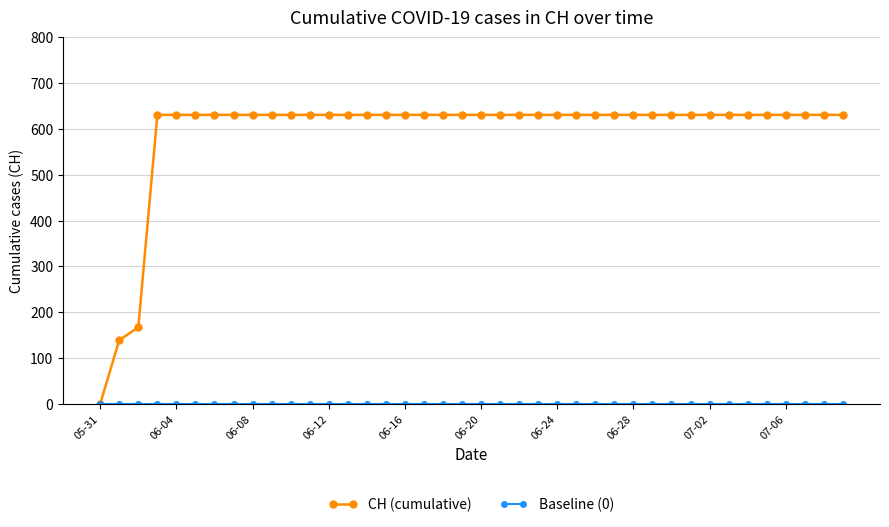

Which series has the largest total across all categories?

CH (cumulative)